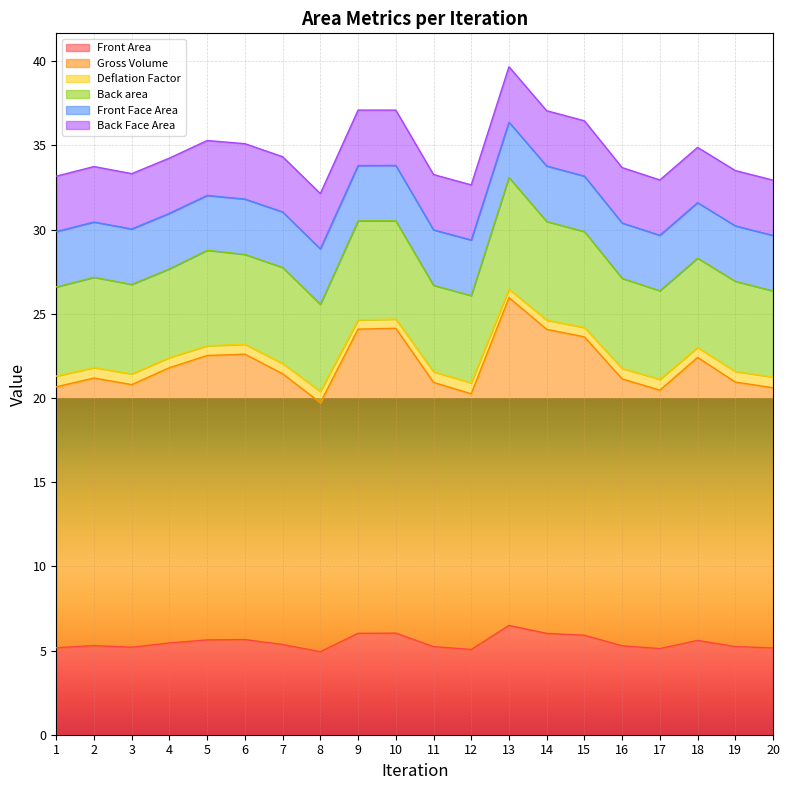

What is the average value of the Deflation Factor series?

22.6